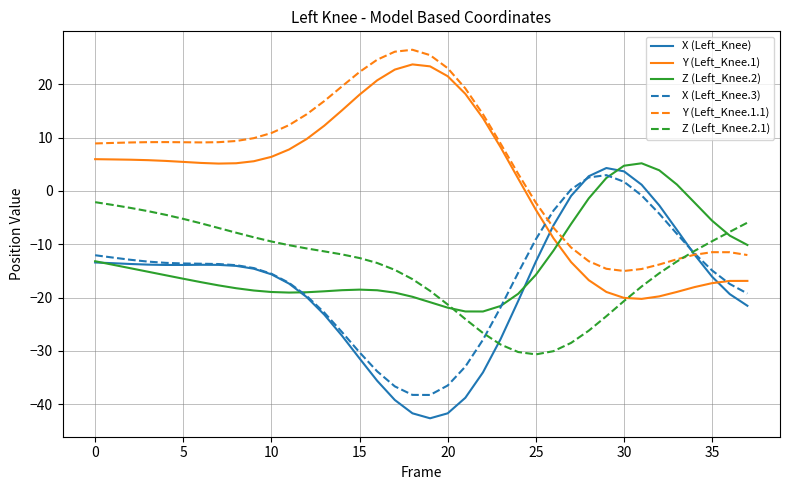

True or false: Z (Left_Knee.2) has more than 1 interior local peaks.

True